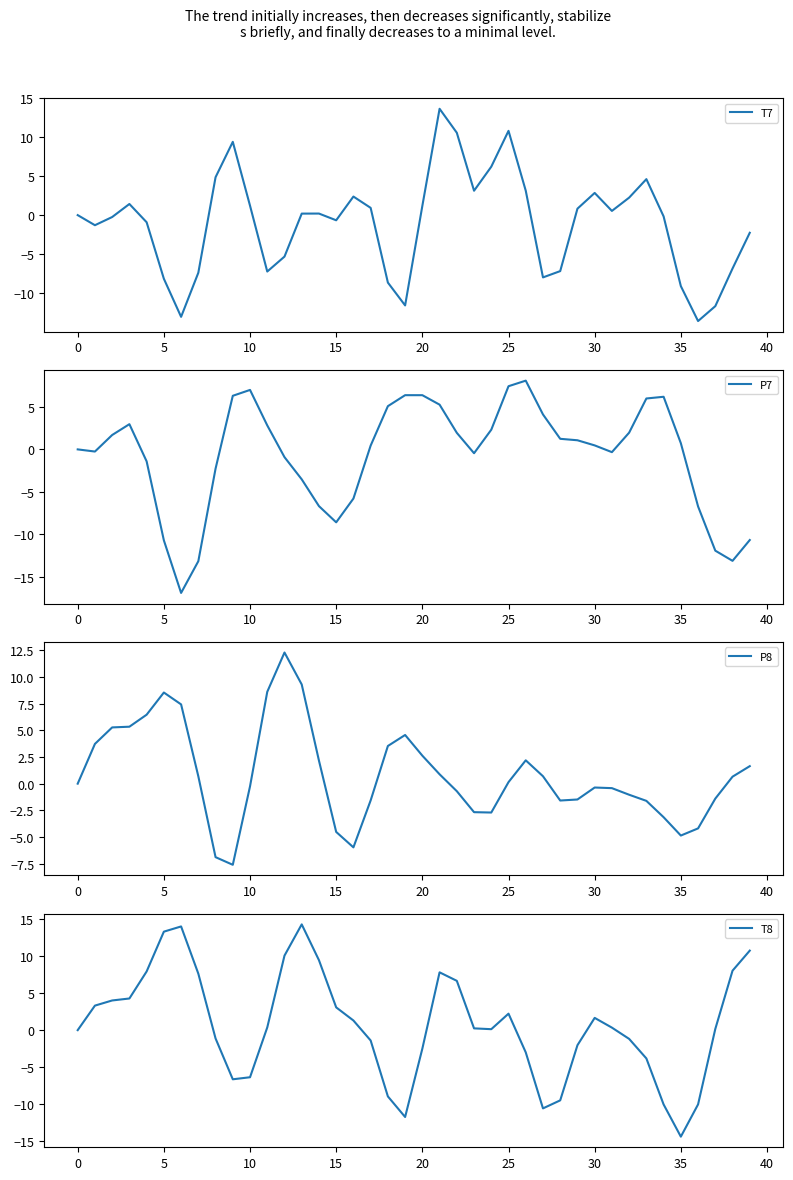

Rank the series by their maximum value, from highest to lowest.

T8, T7, P8, P7